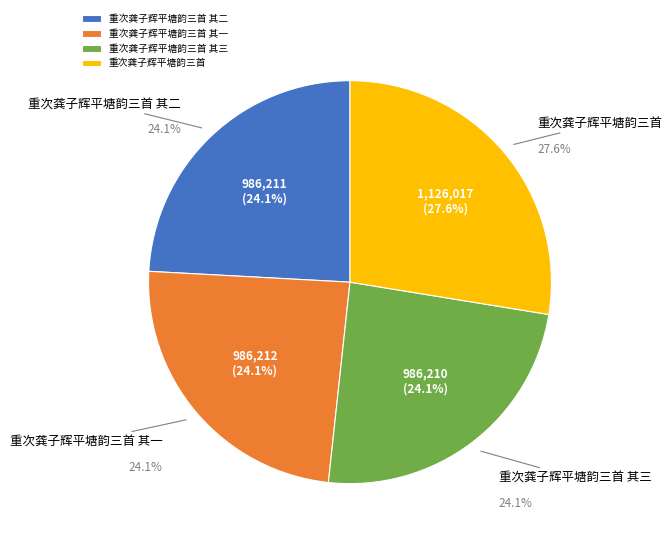

What percentage is the 重次龚子辉平塘韵三首 其三 slice, to the nearest percent?

24%